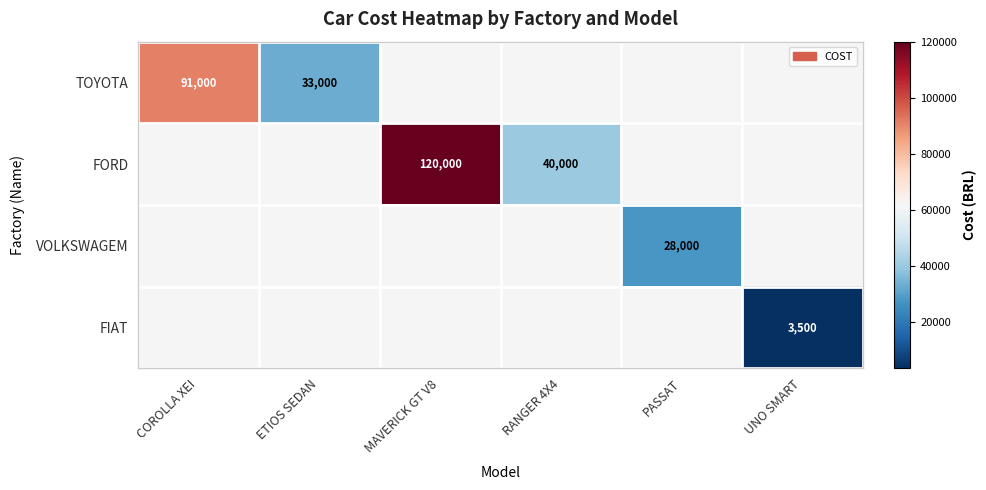

The value of FIAT at UNO SMART is 5439. True or false?

False